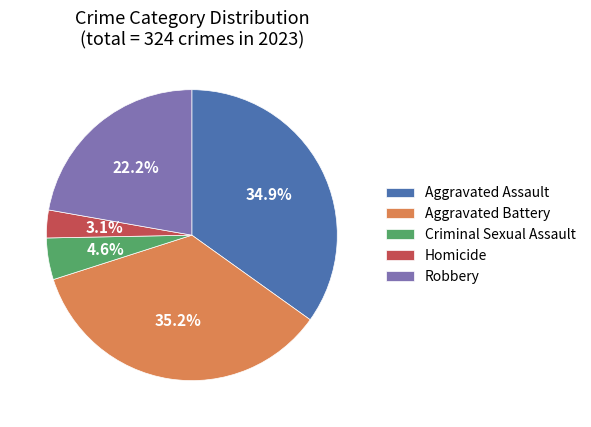

Which slice is the smallest?

Homicide